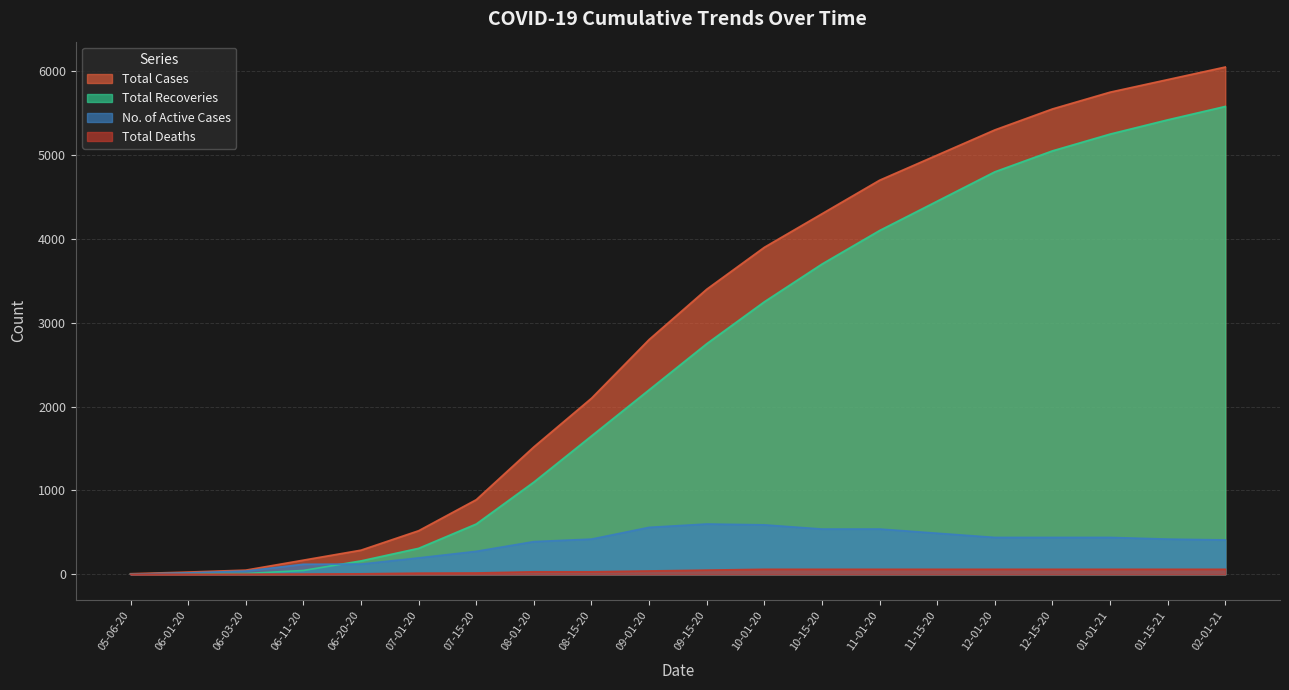

What is the difference between the highest and lowest values at 07-01-20?

506